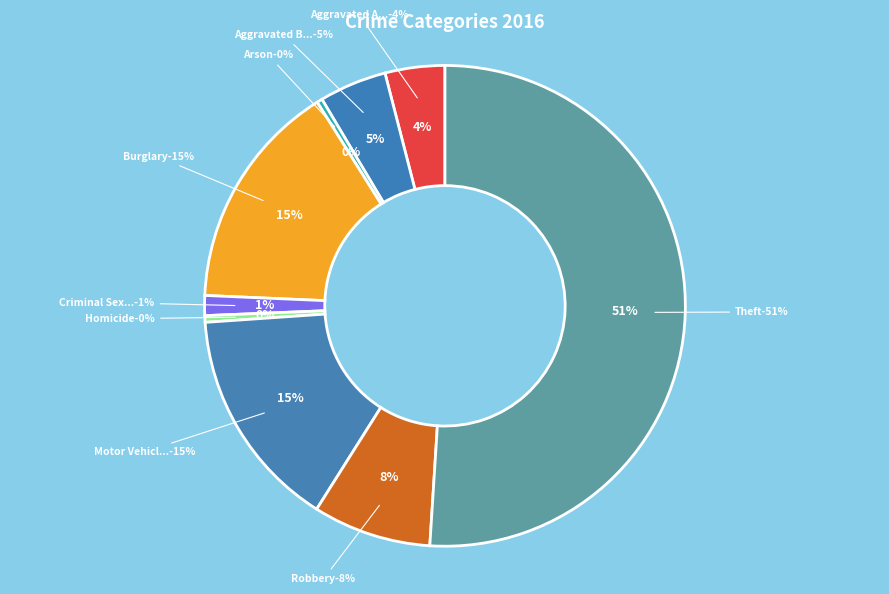

What percentage do Burglary and Theft together represent?

66.4%